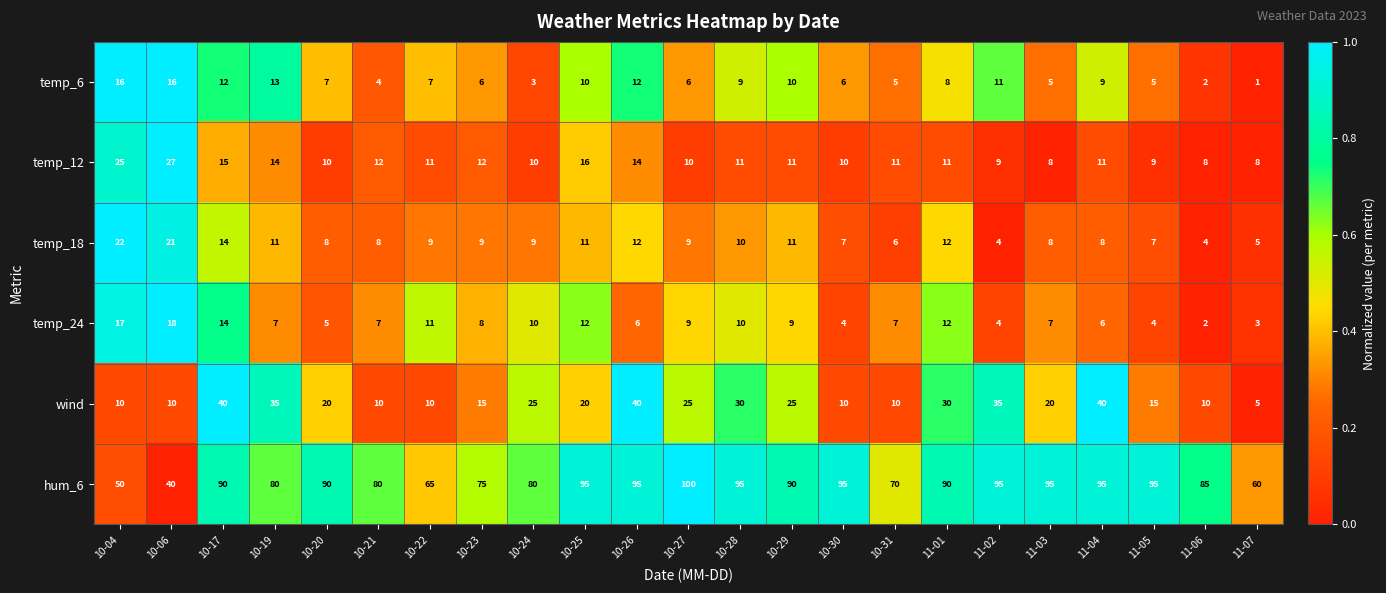

True or false: wind has a value of 15 at 10-21.

False